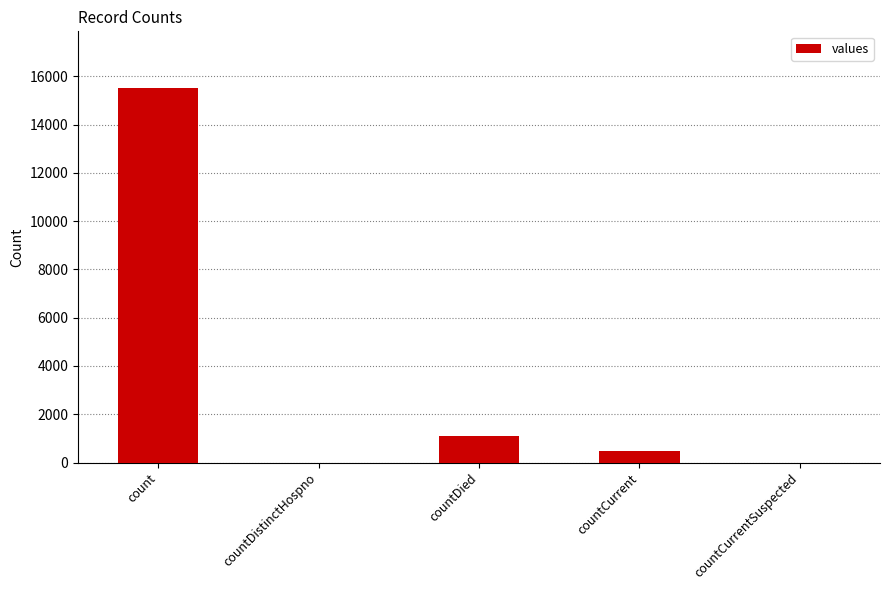

The chart shows a value of 6047 at countDistinctHospno. True or false?

False